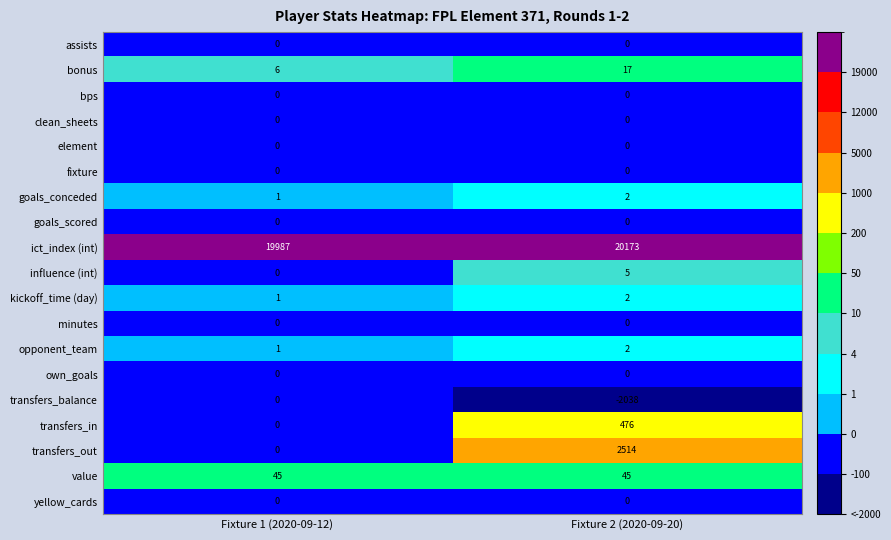

The value of clean_sheets at Fixture 2 (2020-09-20) is 0. True or false?

True